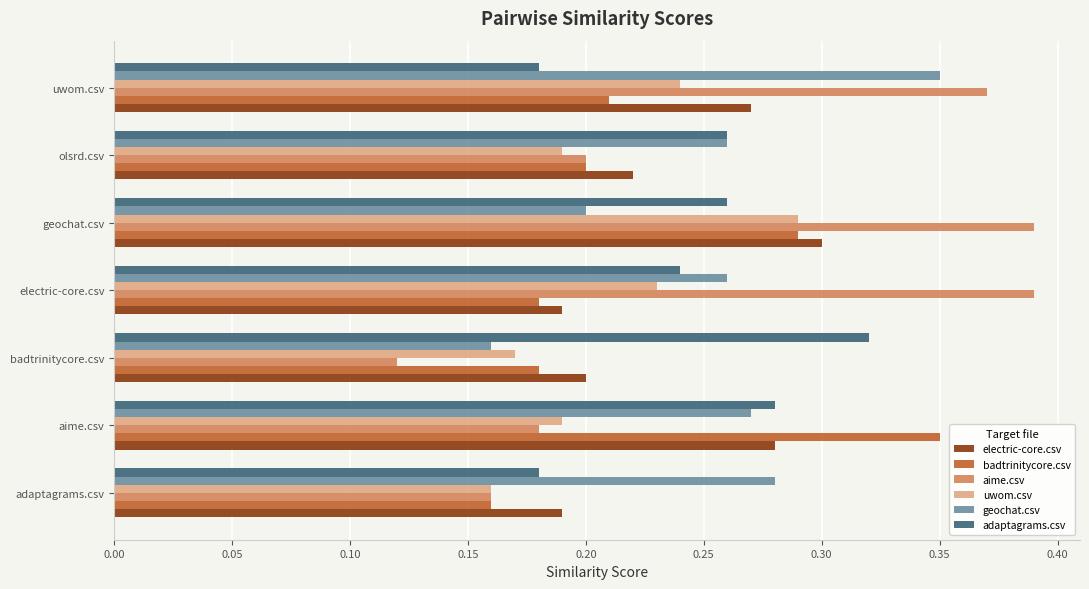

Which series has the largest total across all categories?

aime.csv